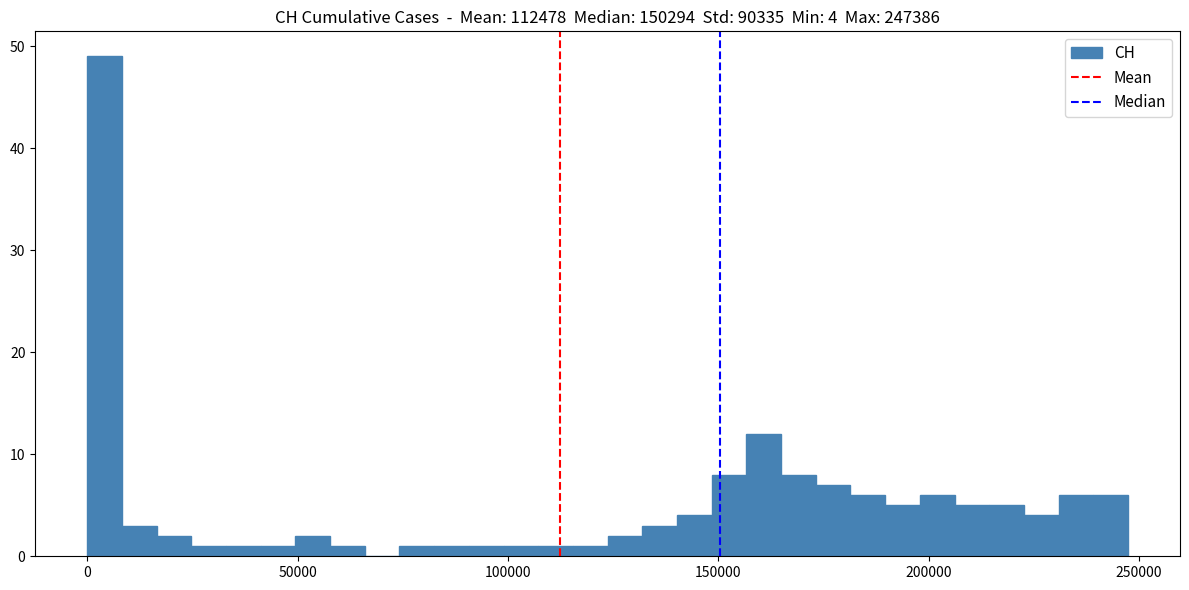

Around what value on the x-axis is the tallest bar? Give the approximate position of its centre, as read against the axis.

5000